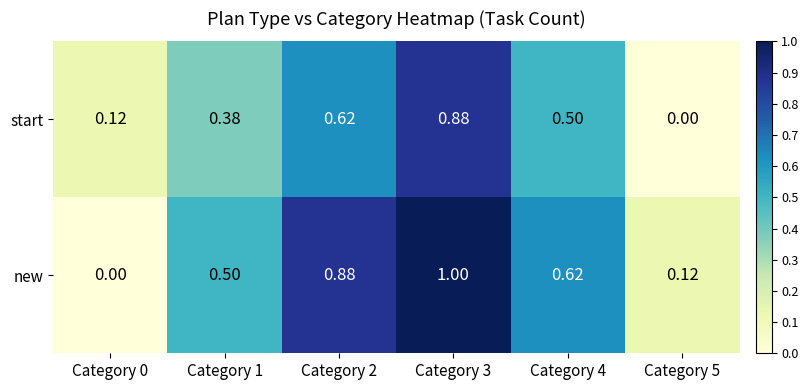

Which series has the widest spread of values?

new